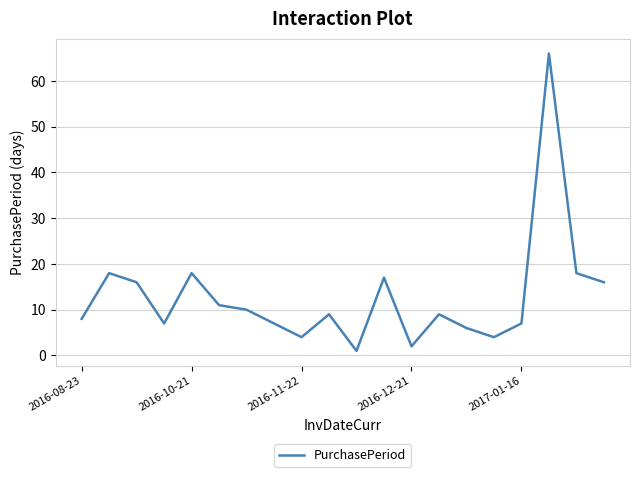

What is the difference between the maximum and minimum values?

65